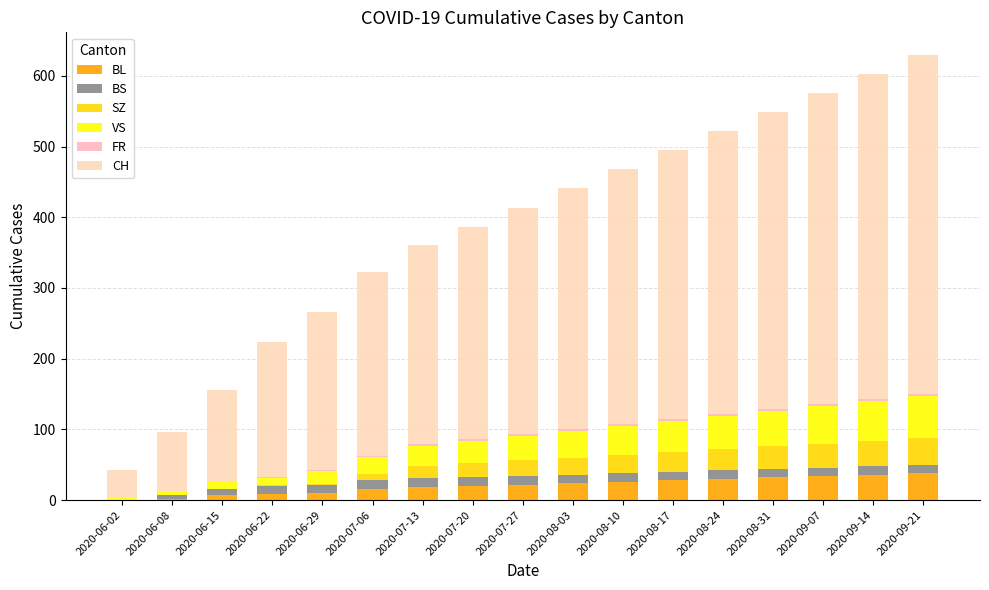

What is the label of the 12th bar from the right?

2020-07-06